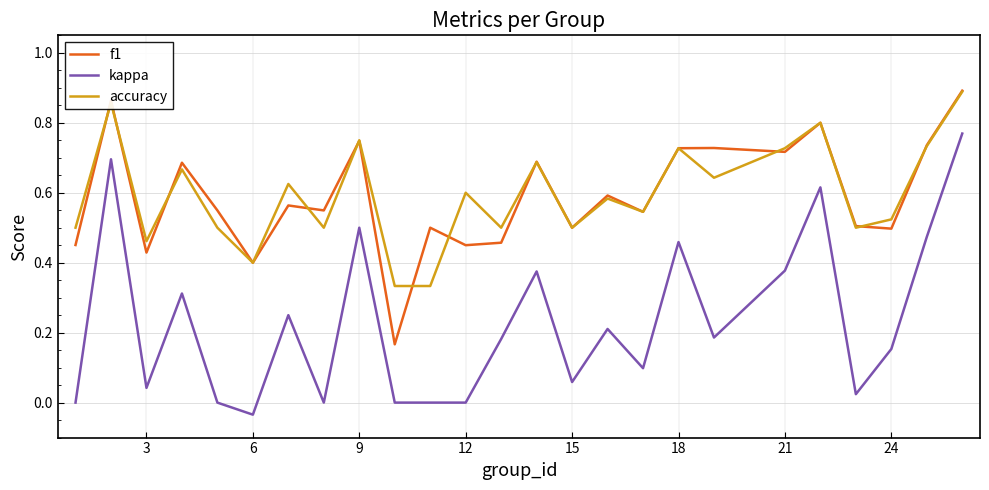

Which series has the largest range (max minus min)?

kappa